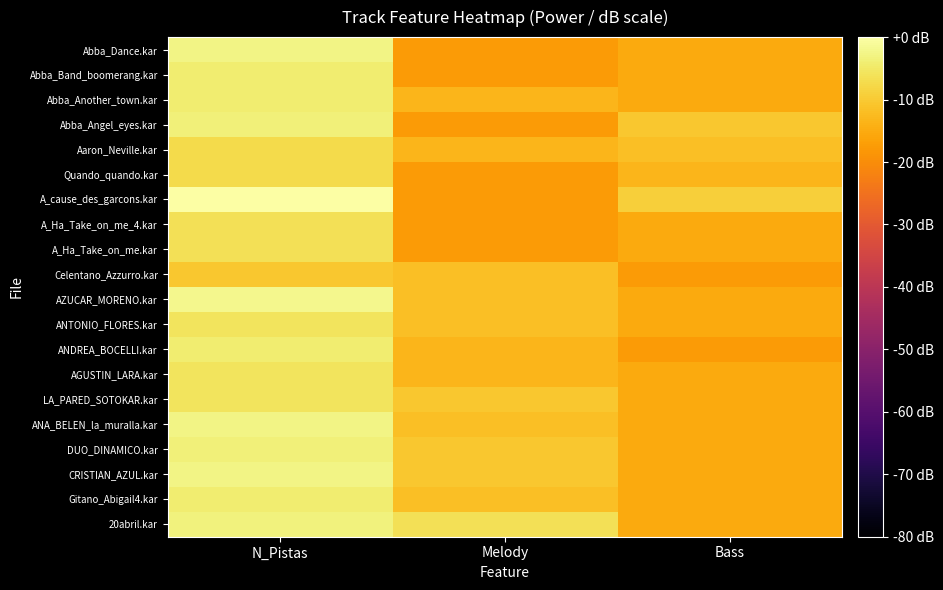

Rank the series by their maximum value, from highest to lowest.

A_cause_des_garcons.kar, AZUCAR_MORENO.kar, CRISTIAN_AZUL.kar, ANA_BELEN_la_muralla.kar, Abba_Dance.kar, 20abril.kar, DUO_DINAMICO.kar, Abba_Angel_eyes.kar, Gitano_Abigail4.kar, ANDREA_BOCELLI.kar, Abba_Another_town.kar, Abba_Band_boomerang.kar, LA_PARED_SOTOKAR.kar, AGUSTIN_LARA.kar, ANTONIO_FLORES.kar, A_Ha_Take_on_me.kar, A_Ha_Take_on_me_4.kar, Quando_quando.kar, Aaron_Neville.kar, Celentano_Azzurro.kar